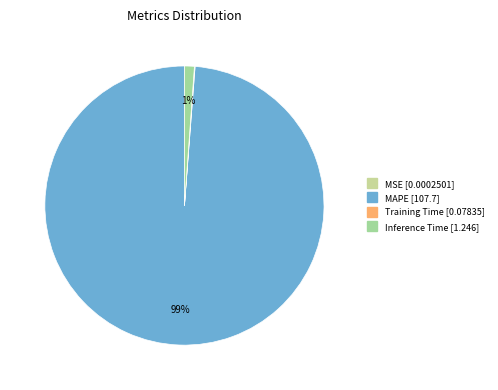

Which slice represents more than half of the pie?

MAPE